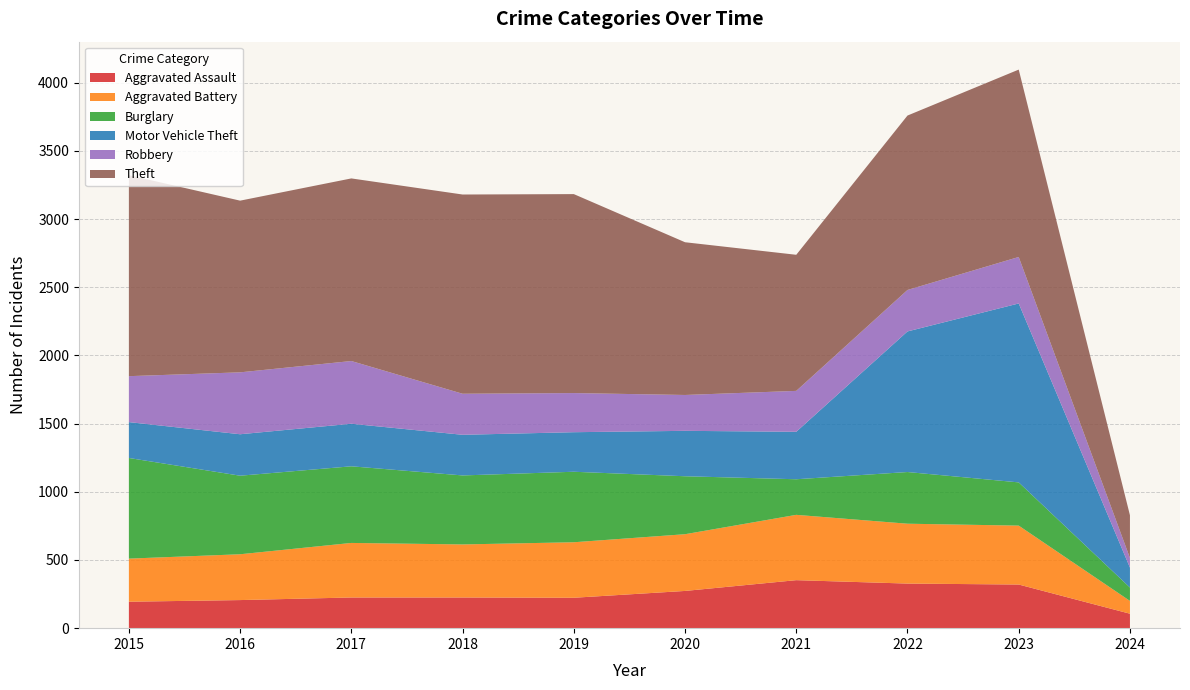

Reading left to right, what are all the values shown in this chart?

Aggravated Assault: 194	206	225	225	223	273	352	327	320	106
Aggravated Battery: 316	336	400	389	407	416	479	439	432	94
Burglary: 738	576	562	506	517	425	261	379	317	98
Motor Vehicle Theft: 263	304	312	298	290	333	348	1031	1312	146
Robbery: 337	454	460	301	287	263	300	304	341	71
Theft: 1474	1259	1339	1461	1459	1120	998	1279	1374	313